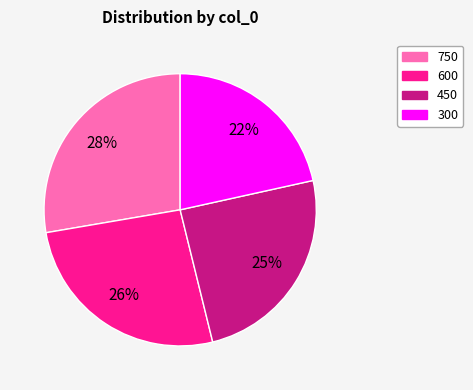

Approximately how many times larger is the value at 600 compared to 300?

1.2